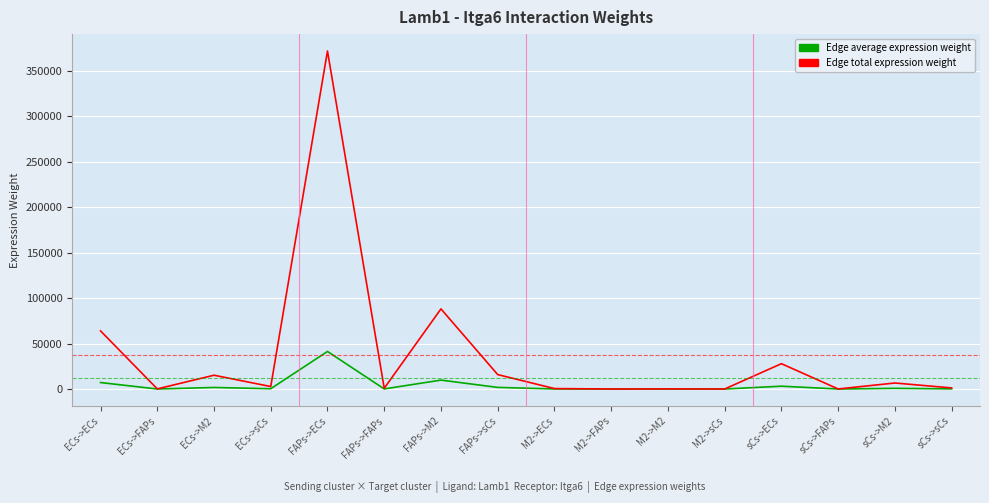

What is the greatest value displayed?

371563.4